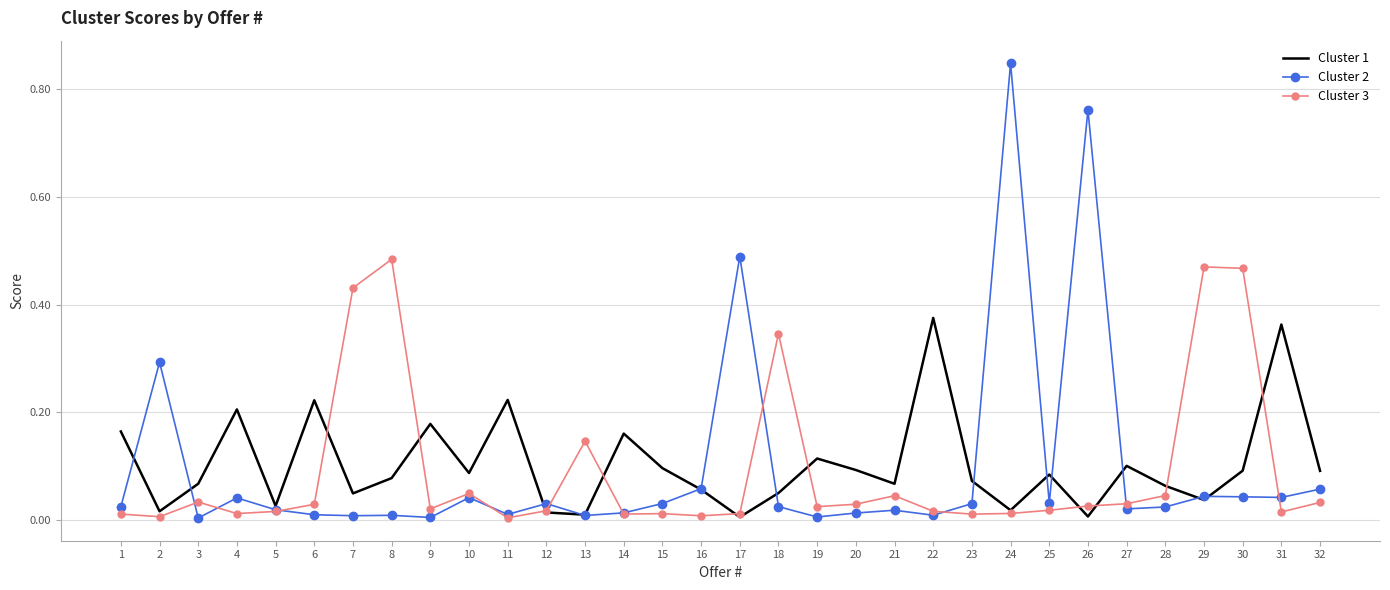

True or false: Cluster 3 has a value of 0.7 at 7.

False